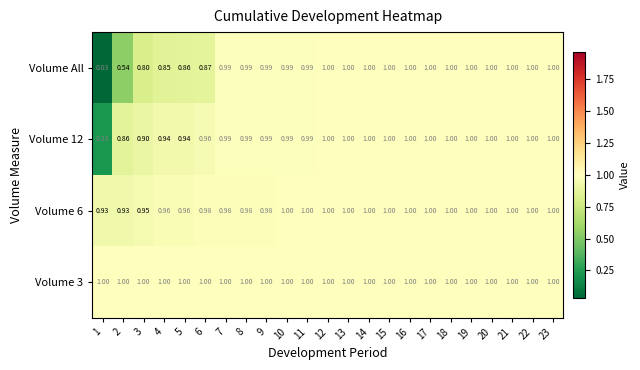

Which series has the widest spread of values?

Volume All